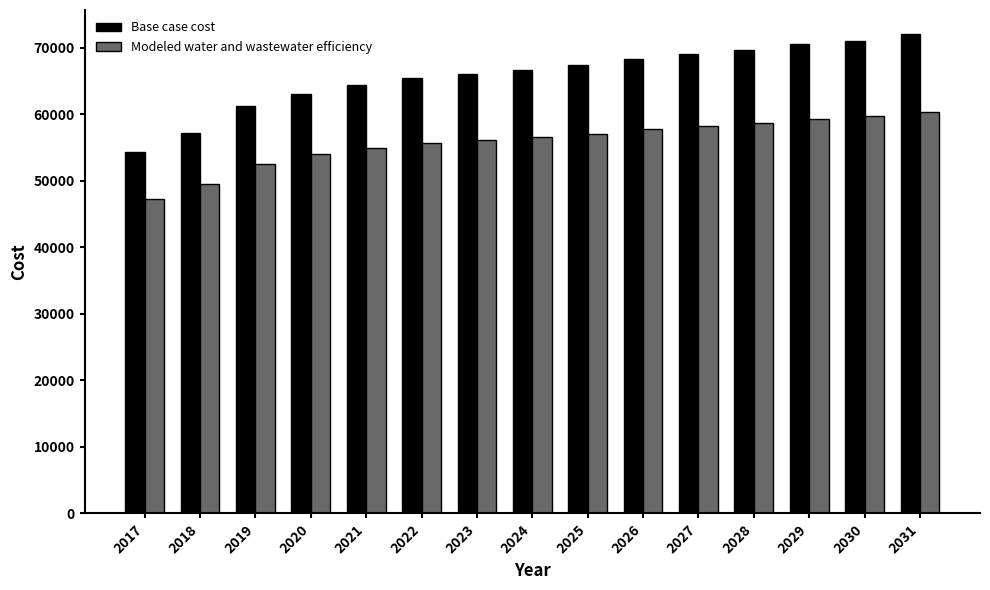

What is the difference between the maximum and minimum values in the Modeled water and wastewater efficiency series?

13079.7